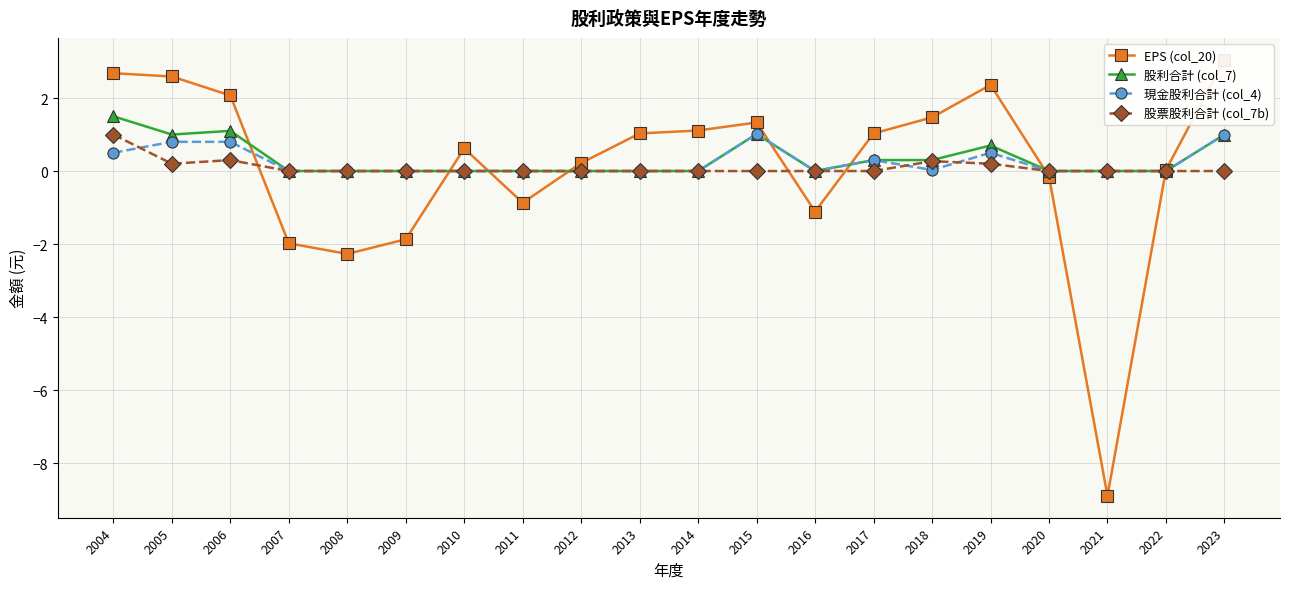

List the labels in order of 現金股利合計 (col_4) value, smallest first.

2007, 2008, 2009, 2010, 2011, 2012, 2013, 2014, 2016, 2020, 2021, 2022, 2018, 2017, 2004, 2019, 2005, 2006, 2023, 2015